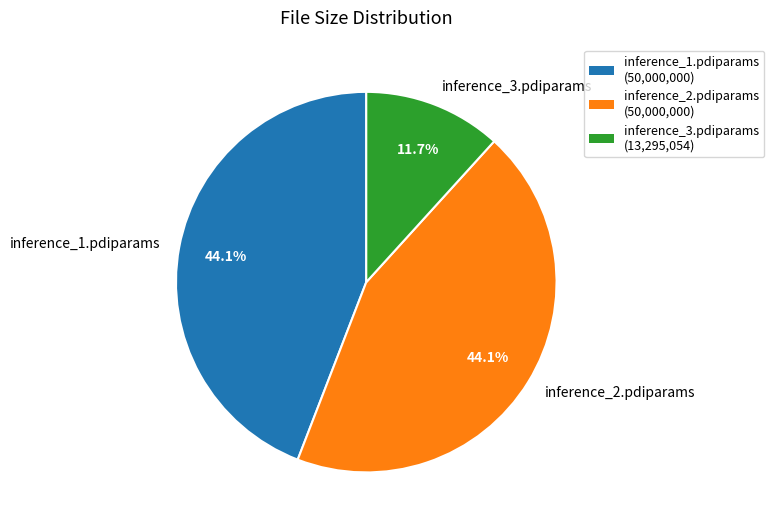

Which has a higher value, inference_2.pdiparams or inference_3.pdiparams?

inference_2.pdiparams